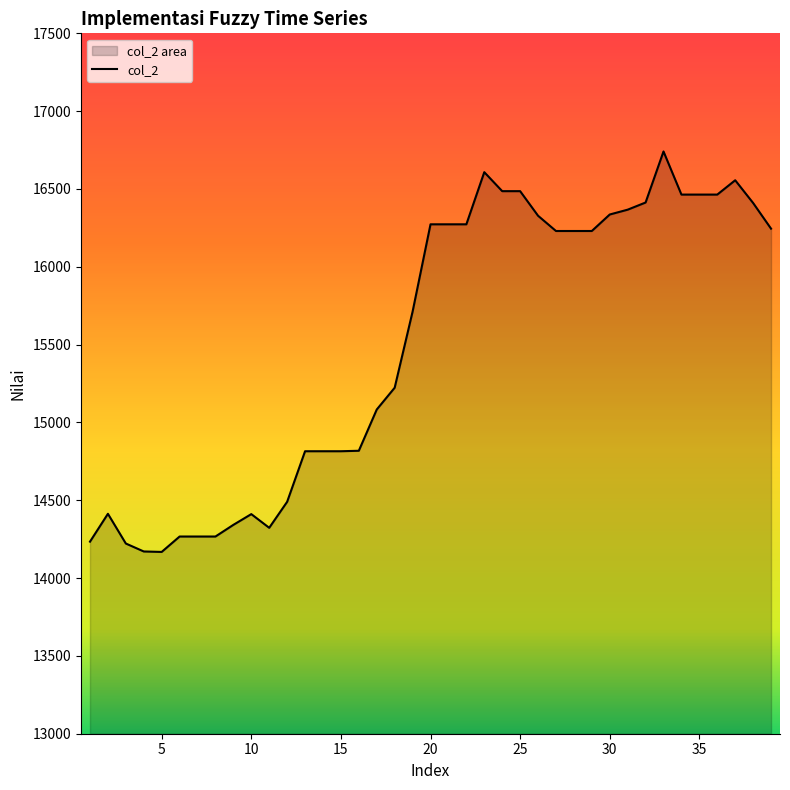

How many data points are above 16230?

17